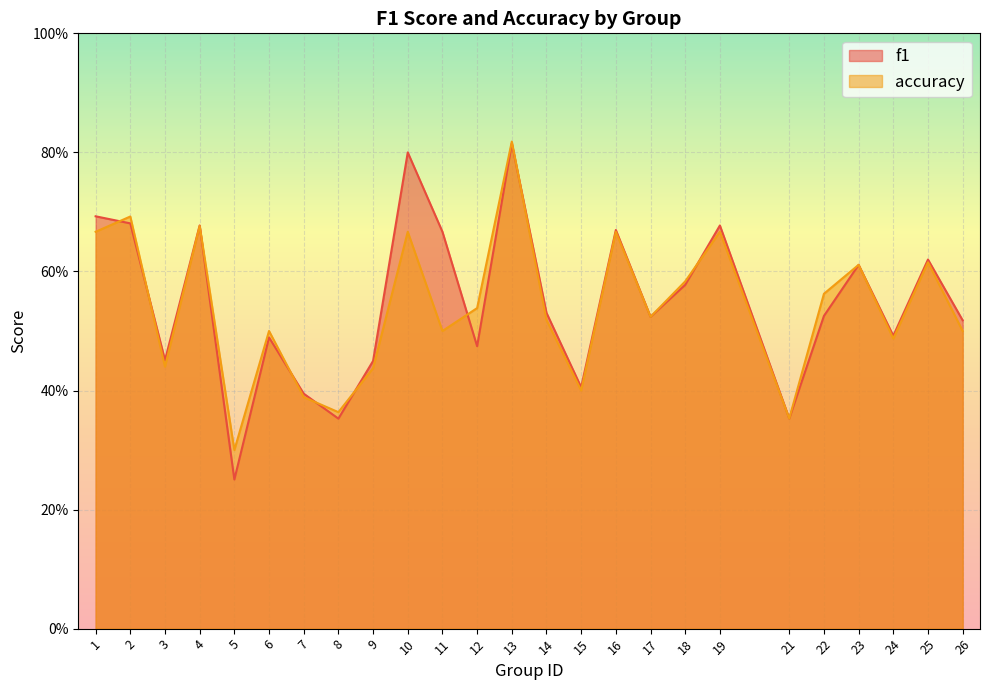

How many lines are shown in the chart?

2